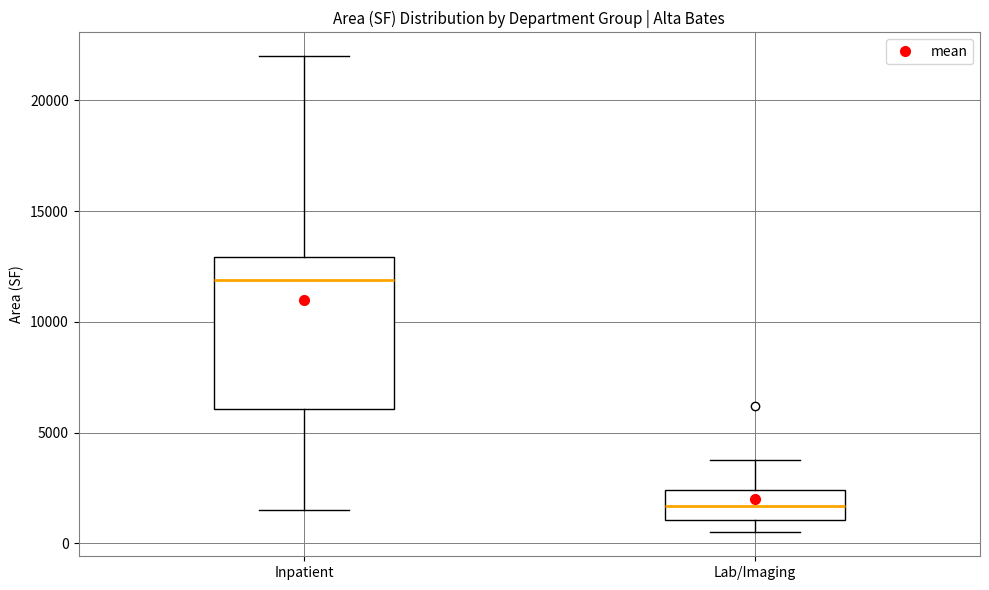

Comparing the boxes themselves (not the whiskers), which one is the tallest?

Inpatient